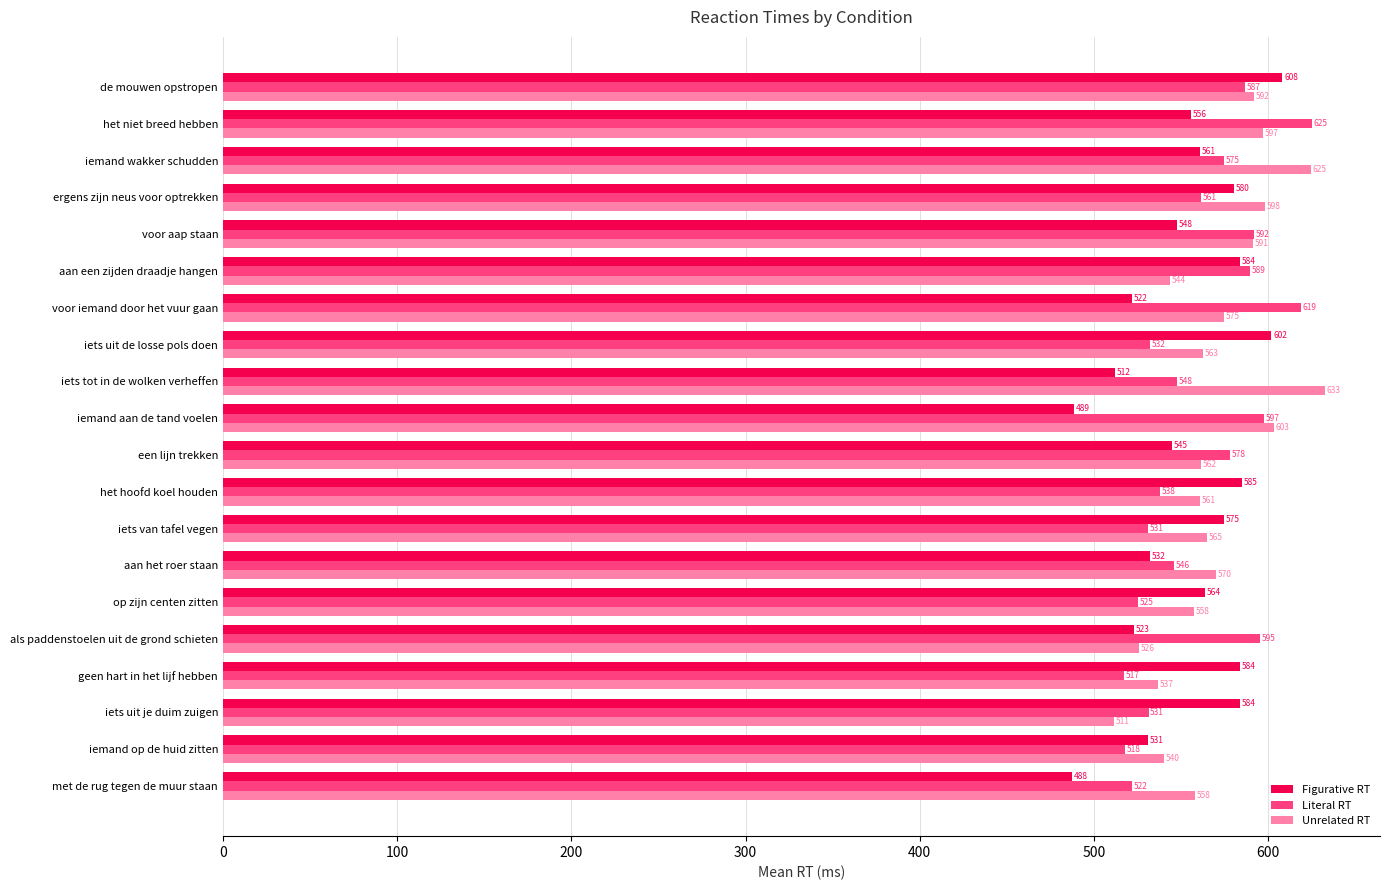

What is the maximum value shown in the chart?

632.7